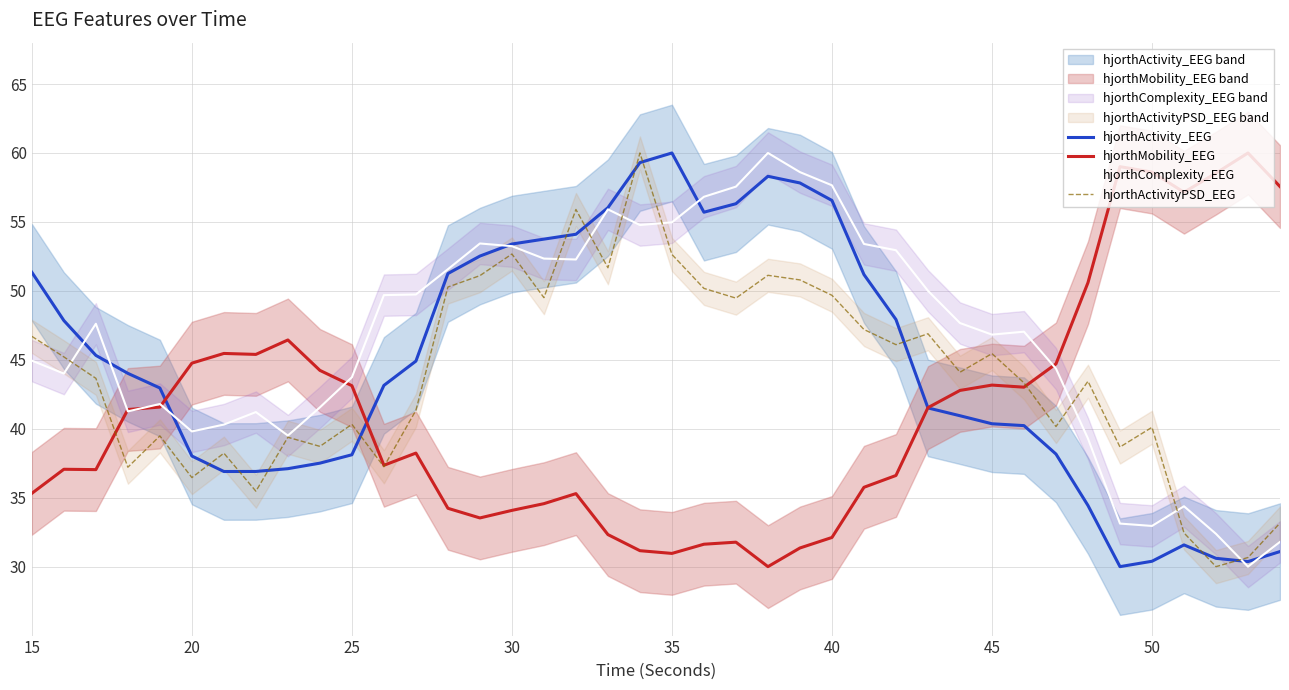

What is the maximum value for hjorthComplexity_EEG?

60.0